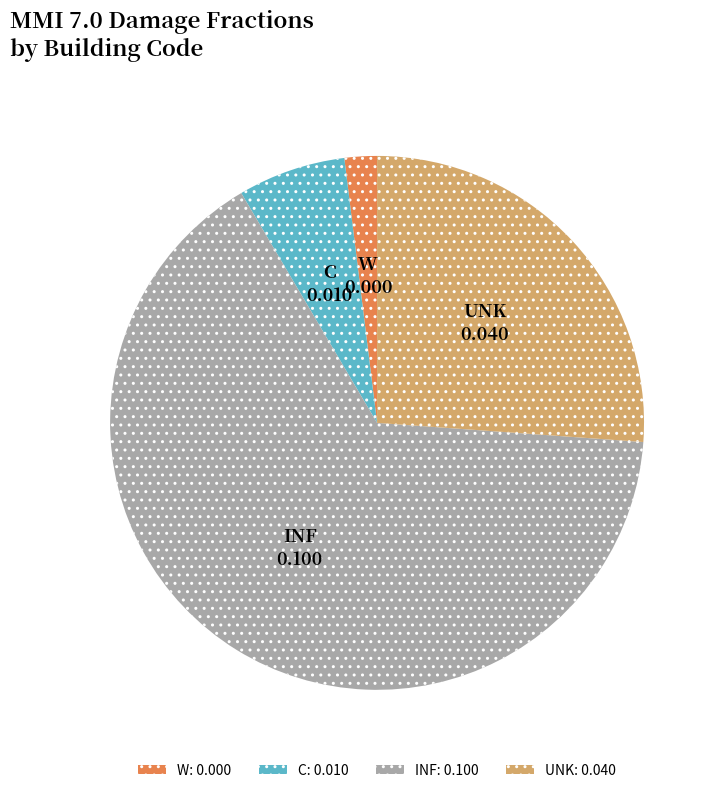

Is C: 0.010 the majority of the pie?

No